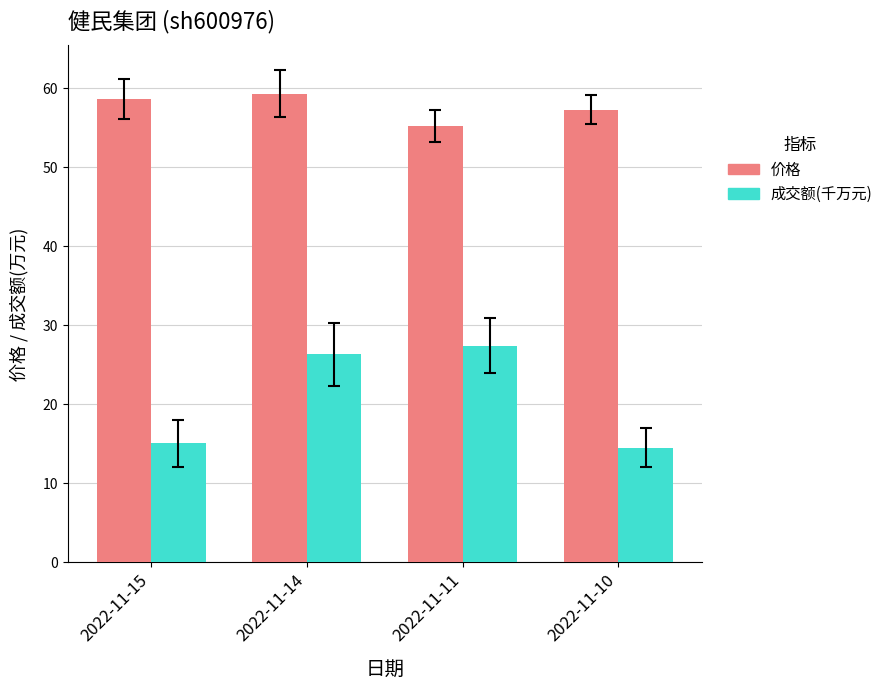

At which label is 成交额(千万元) closest to 20?

2022-11-15